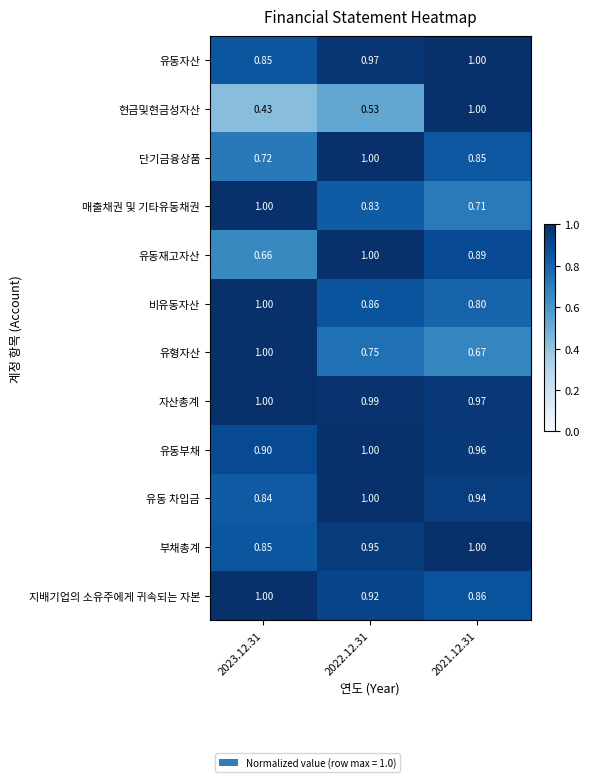

Which series has the largest total across all categories?

자산총계